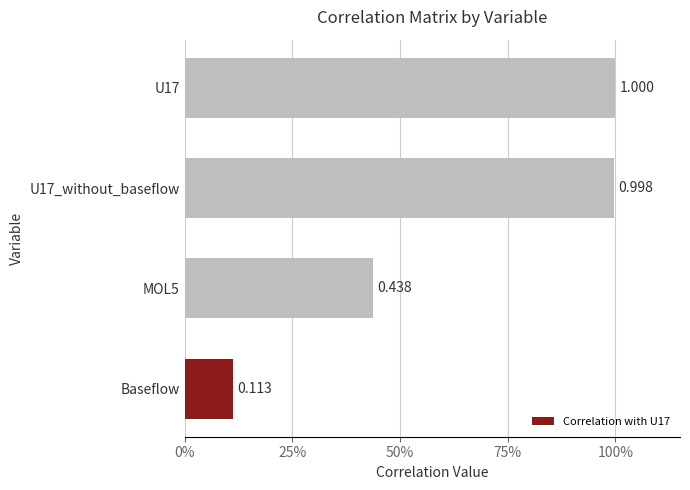

What is the sum of all values?

2.5